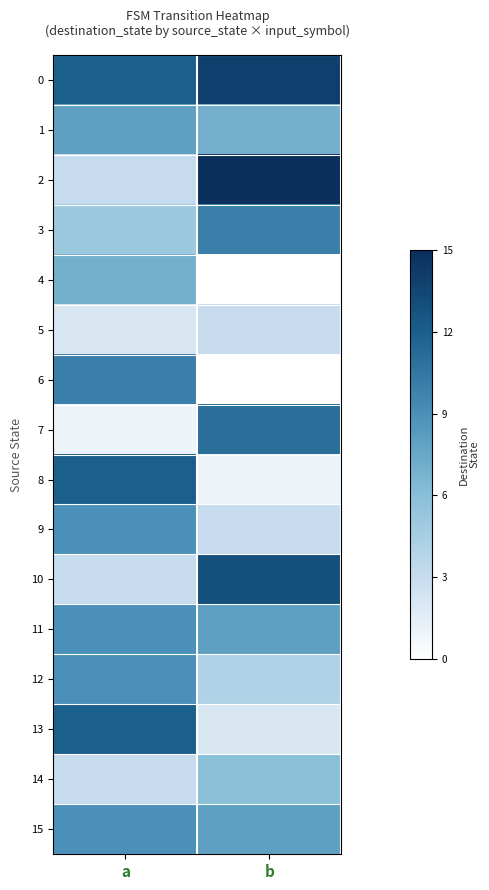

At b, list the series in order from largest to smallest.

2, 0, 10, 7, 3, 11, 15, 1, 14, 12, 5, 9, 13, 8, 4, 6